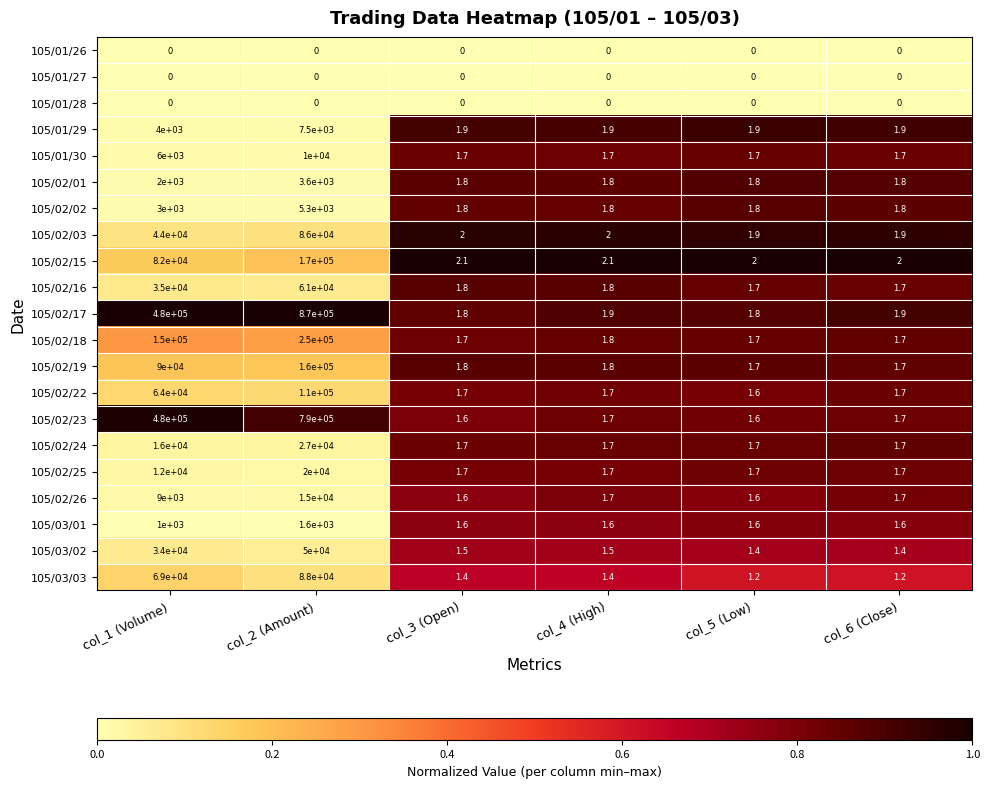

What is the average value of the 105/03/03 series?

26167.5